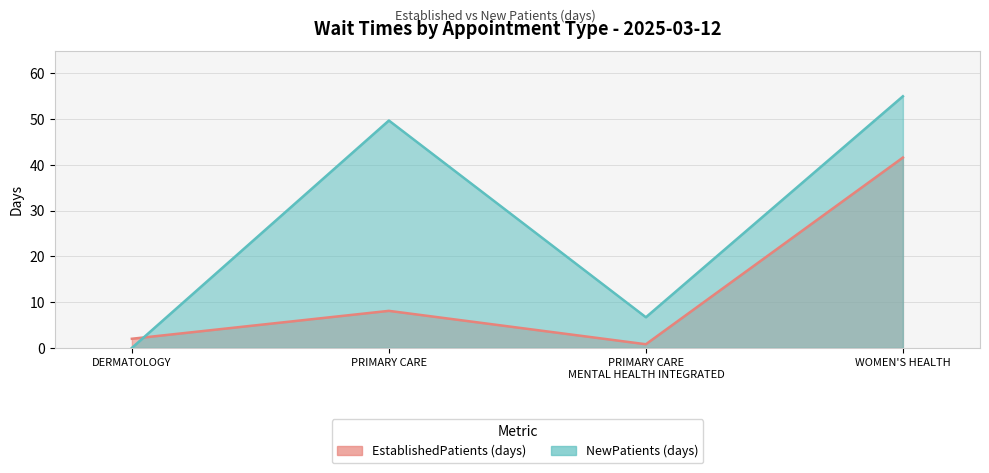

At which category is the sum across all series the highest?

WOMEN'S HEALTH